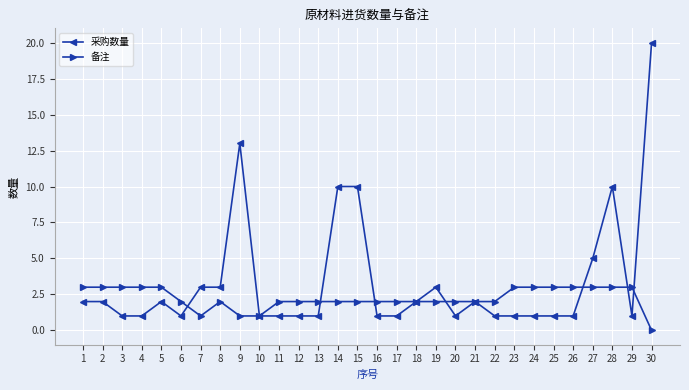

What is the value of the 备注 point at the 9th from the left?

1